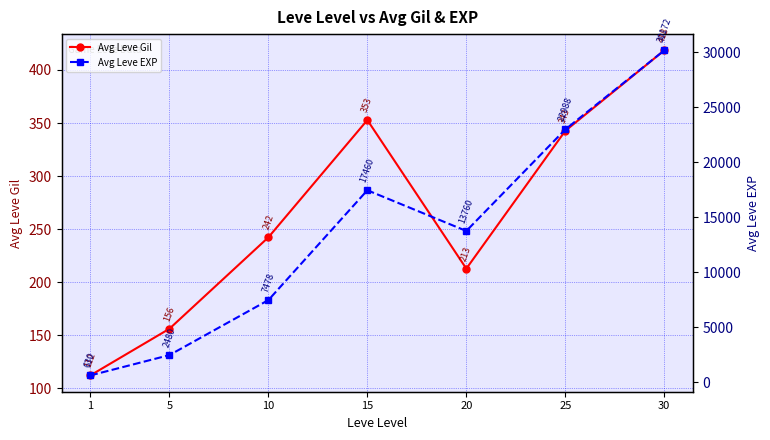

Rank the series by their average value, from highest to lowest.

Avg Leve EXP, Avg Leve Gil